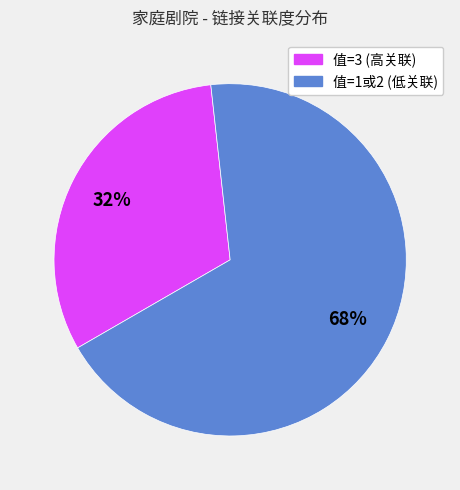

To the nearest percent, what is the average slice percentage?

50%